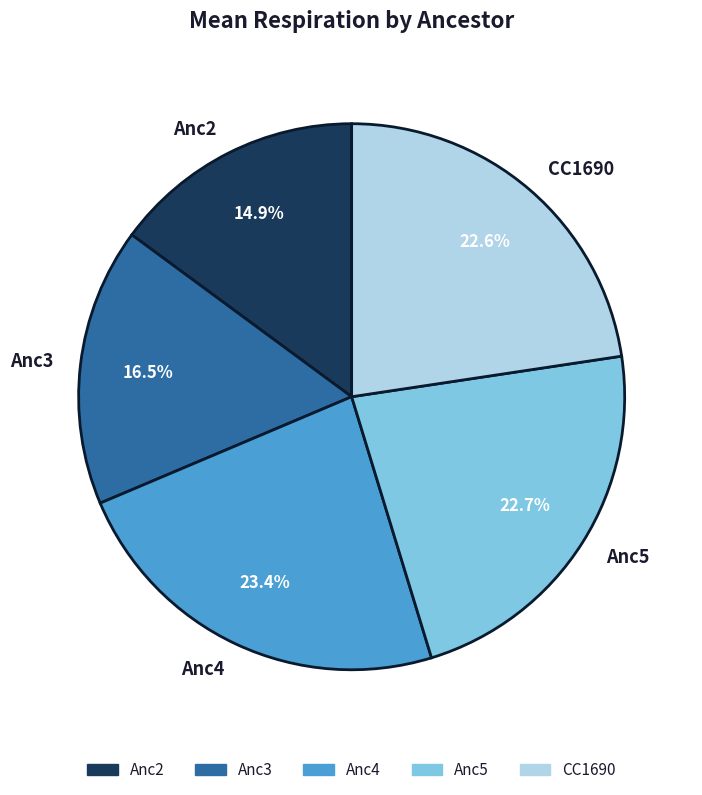

Is there any slice that represents more than half of the pie?

No